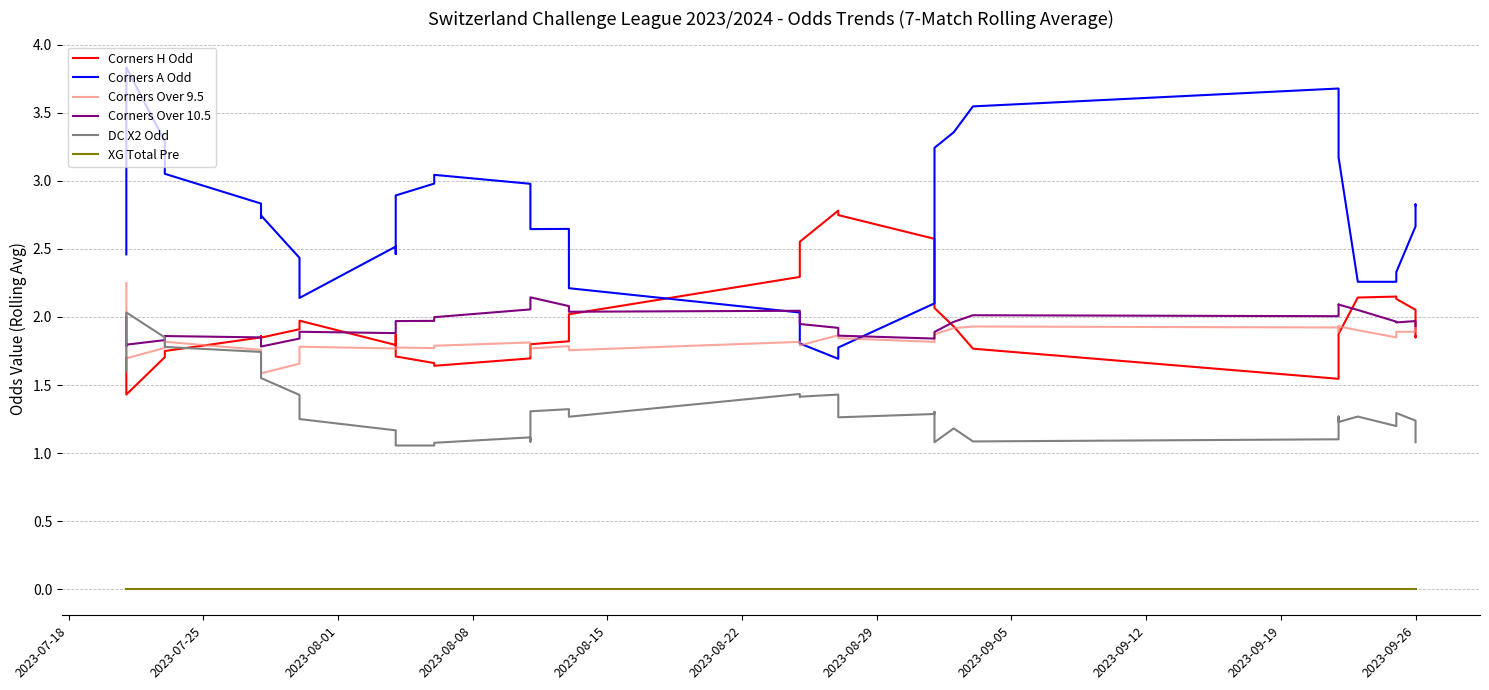

Does the chart display data point markers on the line(s)?

No